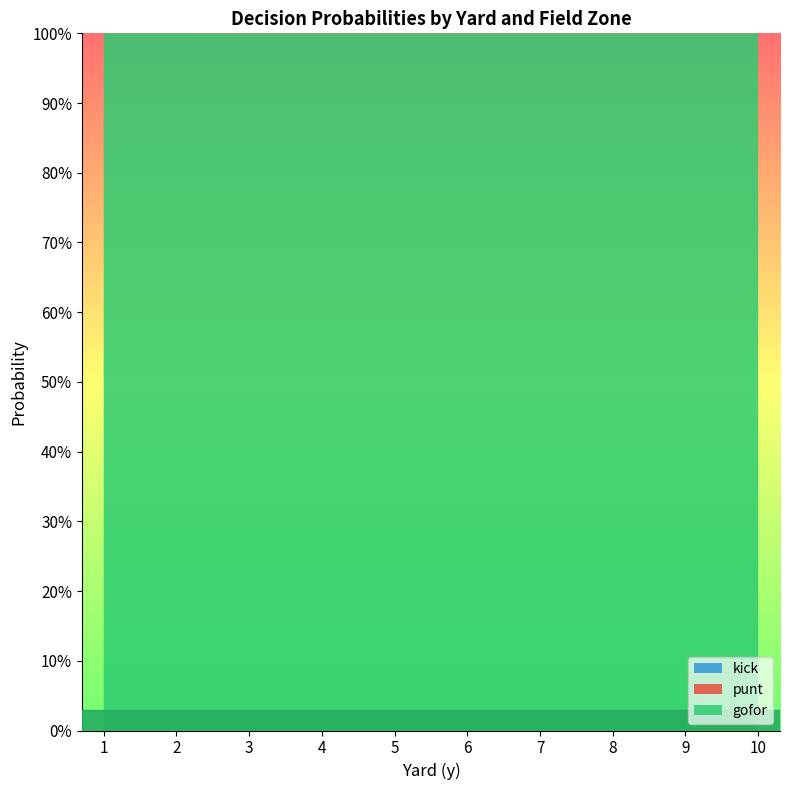

Reading left to right, list all the values displayed in this chart.

gofor: 1.0	1.0	1.0	1.0	1.0	1.0	1.0	1.0	1.0	1.0	1.0	1.0	1.0	1.0	1.0	1.0	1.0	1.0	1.0	1.0	1.0	1.0	1.0	1.0	1.0	1.0	1.0	1.0	1.0	1.0	1.0	1.0	1.0	1.0	1.0	1.0	1.0	1.0	1.0	1.0
punt: 0.0	0.0	0.0	0.0	0.0	0.0	0.0	0.0	0.0	0.0	0.0	0.0	0.0	0.0	0.0	0.0	0.0	0.0	0.0	0.0	0.0	0.0	0.0	0.0	0.0	0.0	0.0	0.0	0.0	0.0	0.0	0.0	0.0	0.0	0.0	0.0	0.0	0.0	0.0	0.0
kick: 0.0	0.0	0.0	0.0	0.0	0.0	0.0	0.0	0.0	0.0	0.0	0.0	0.0	0.0	0.0	0.0	0.0	0.0	0.0	0.0	0.0	0.0	0.0	0.0	0.0	0.0	0.0	0.0	0.0	0.0	0.0	0.0	0.0	0.0	0.0	0.0	0.0	0.0	0.0	0.0